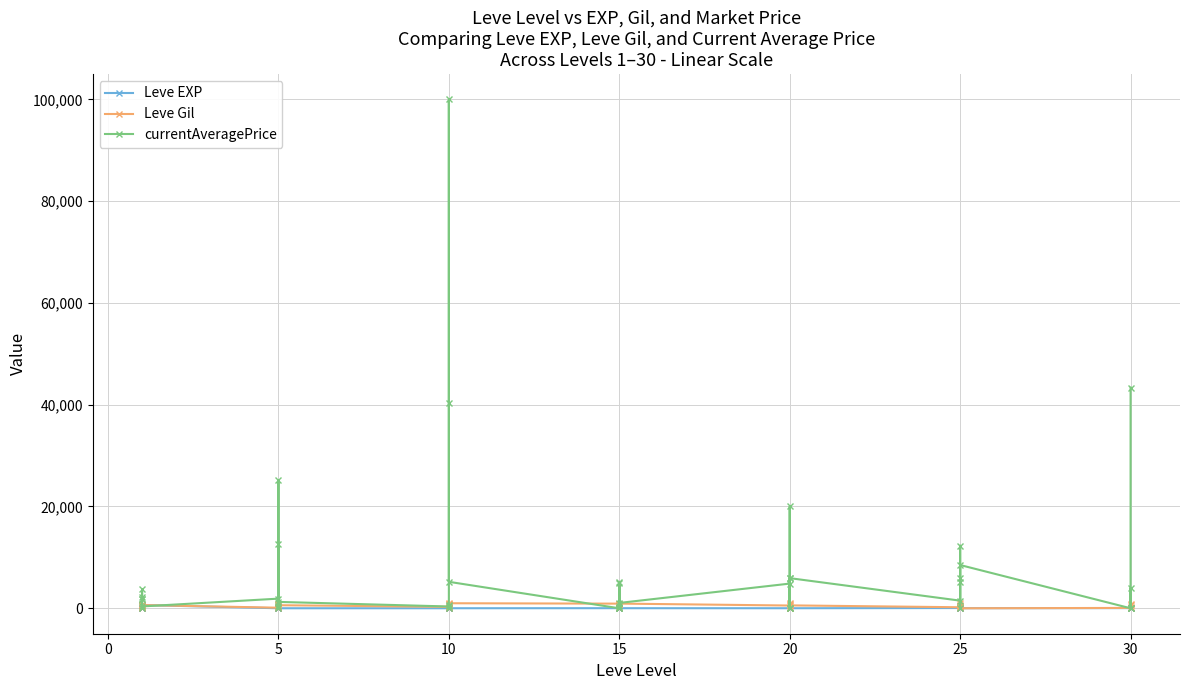

How many times do Leve Gil and Leve EXP cross each other?

6